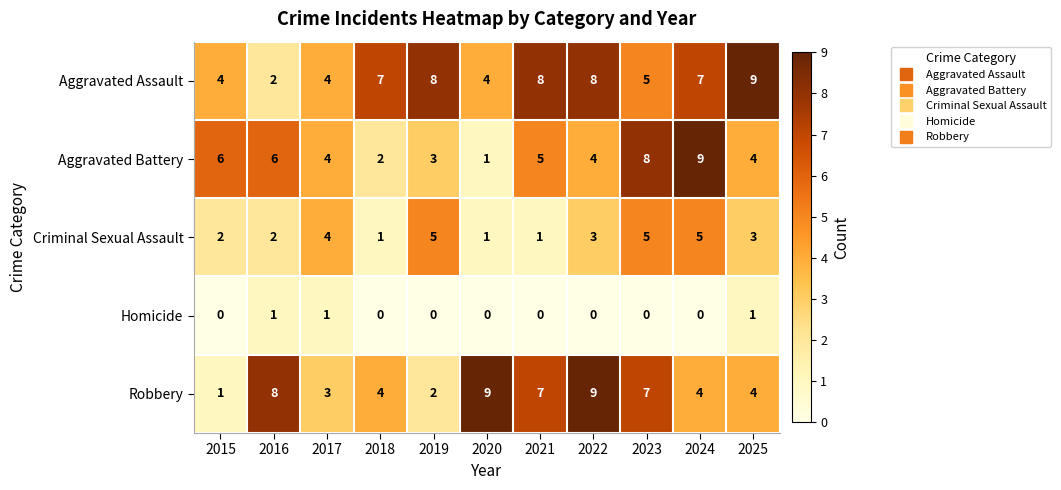

Between 2018 and 2023, which series saw the biggest shift?

Aggravated Battery